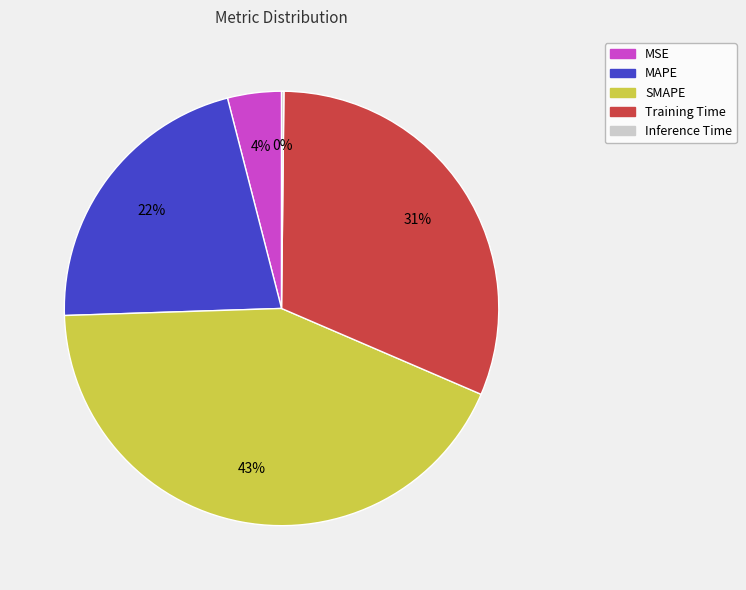

Is it true that MAPE is 22% of the pie?

True